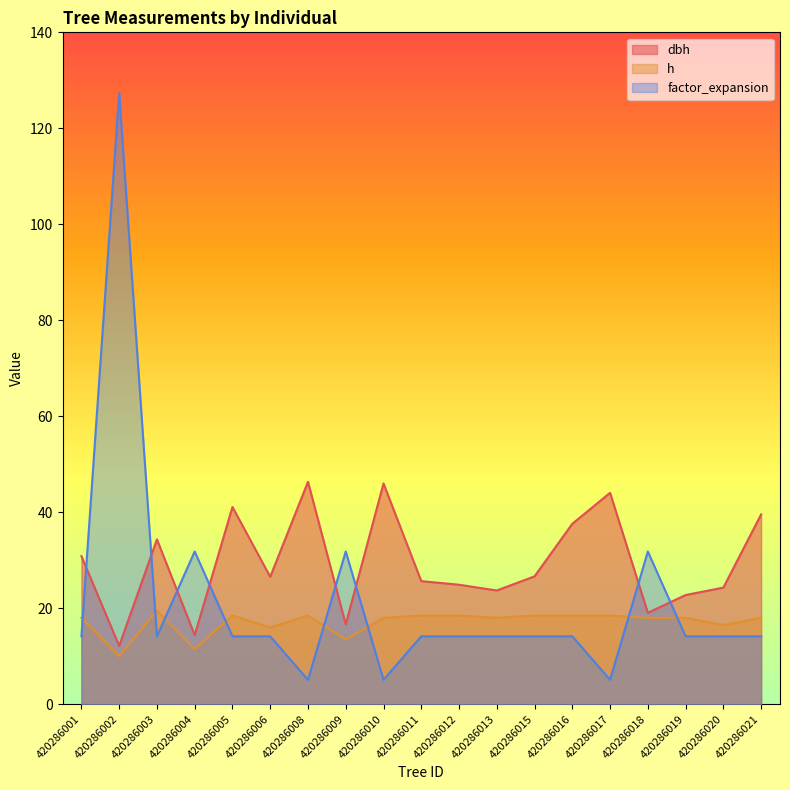

What is the total value across all series at 420286019?

54.9